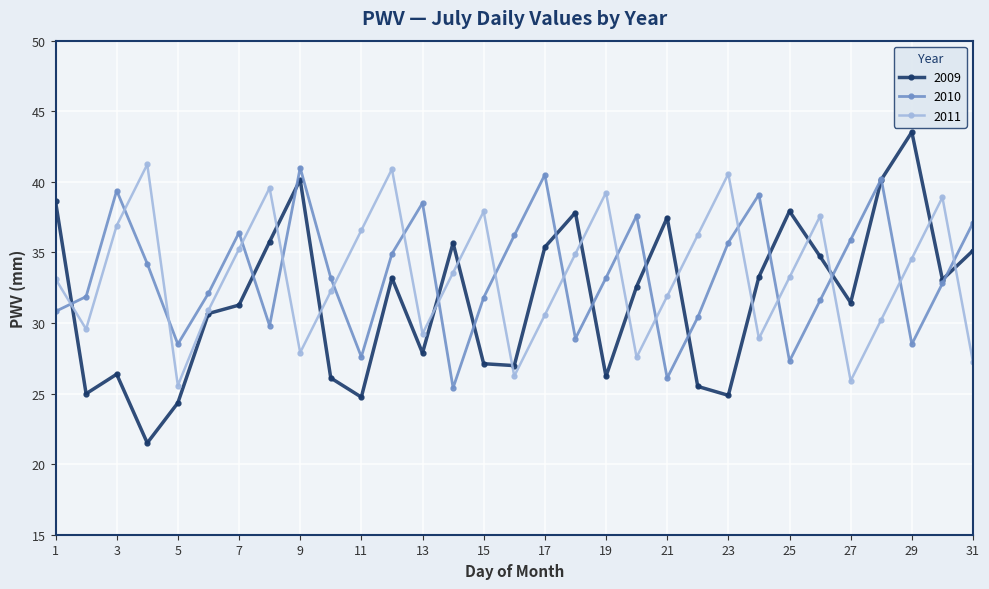

True or false: 2011 and 2010 intersect in this chart.

True